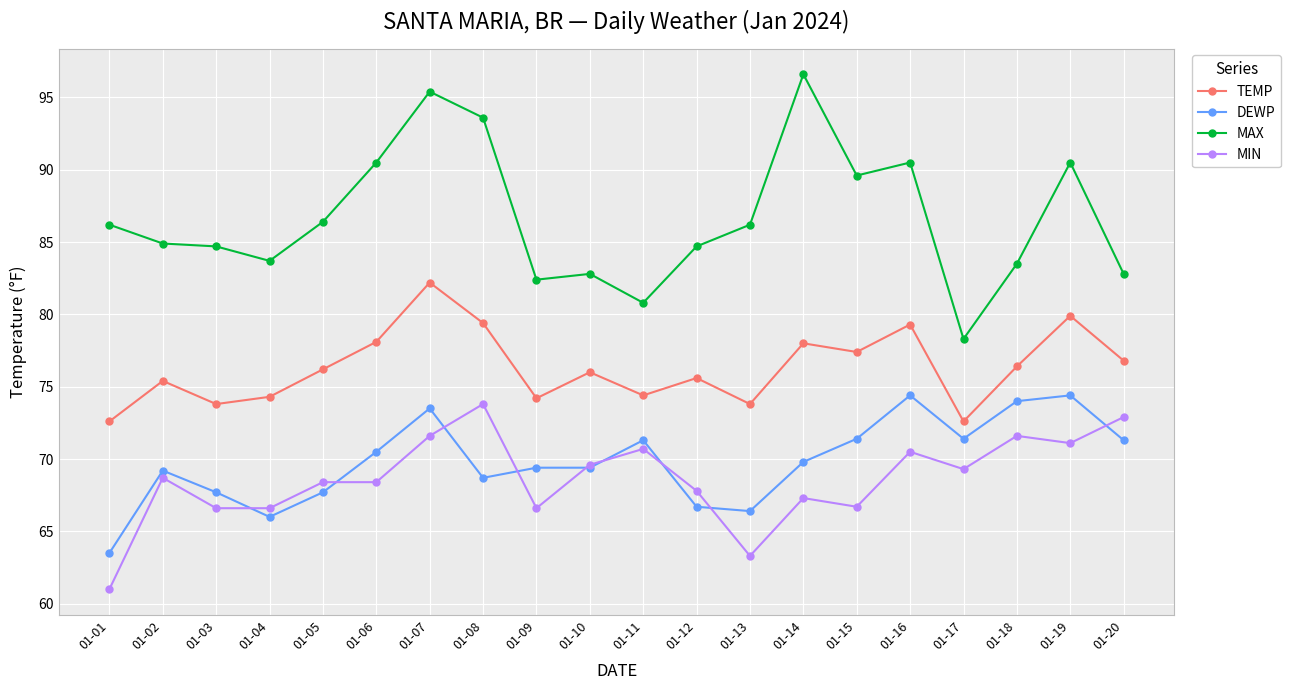

Where is the first local maximum for MIN?

01-02